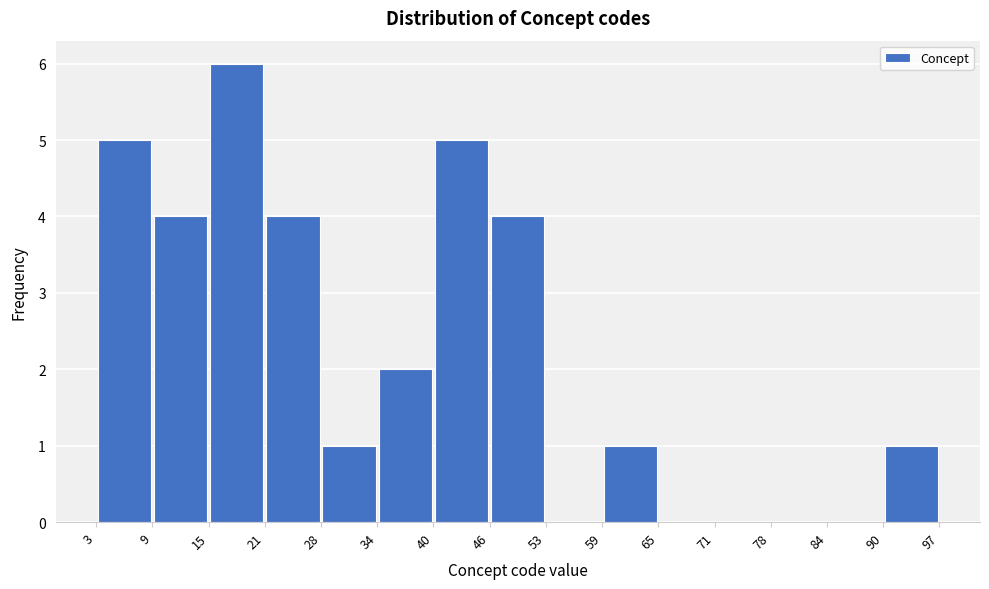

Reading left to right, transcribe this chart: for each bar, give the range it covers on the x-axis and its height. The values are not printed on the chart, so give them approximately, as read against the axis.

3 to 9: 5
9 to 15: 4
15 to 21: 6
21 to 28: 4
28 to 34: 1
34 to 40: 2
40 to 46: 5
46 to 53: 4
53 to 59: 0
59 to 65: 1
65 to 71: 0
71 to 78: 0
78 to 84: 0
84 to 90: 0
90 to 97: 1